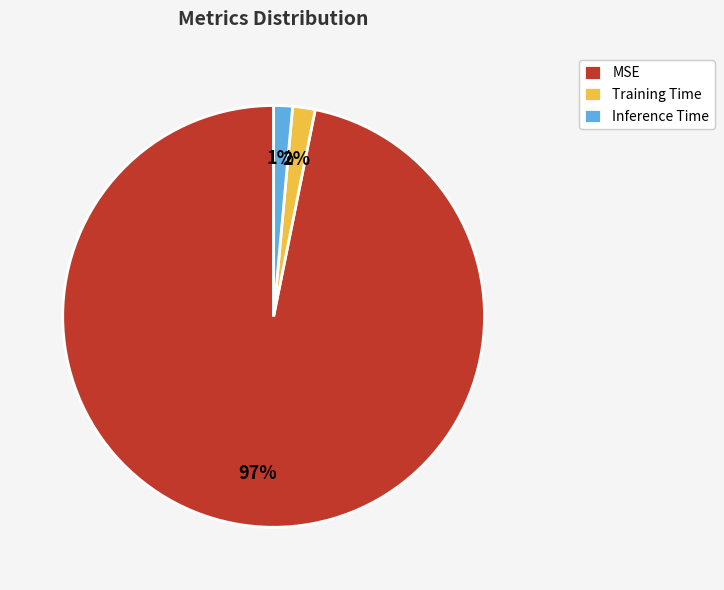

What percentage is the Inference Time slice, to the nearest percent?

1%